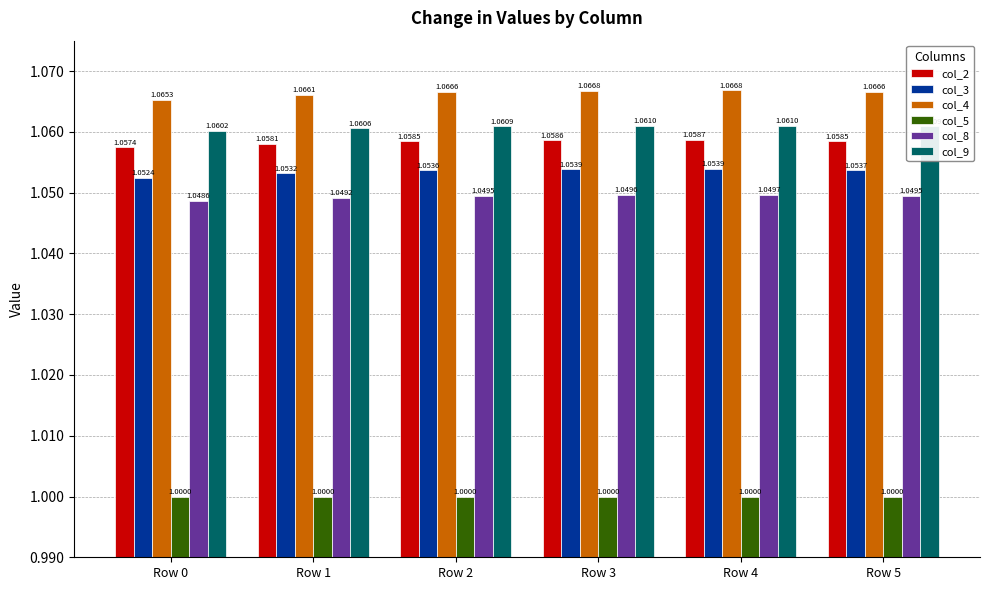

What is the smallest value displayed?

1.0